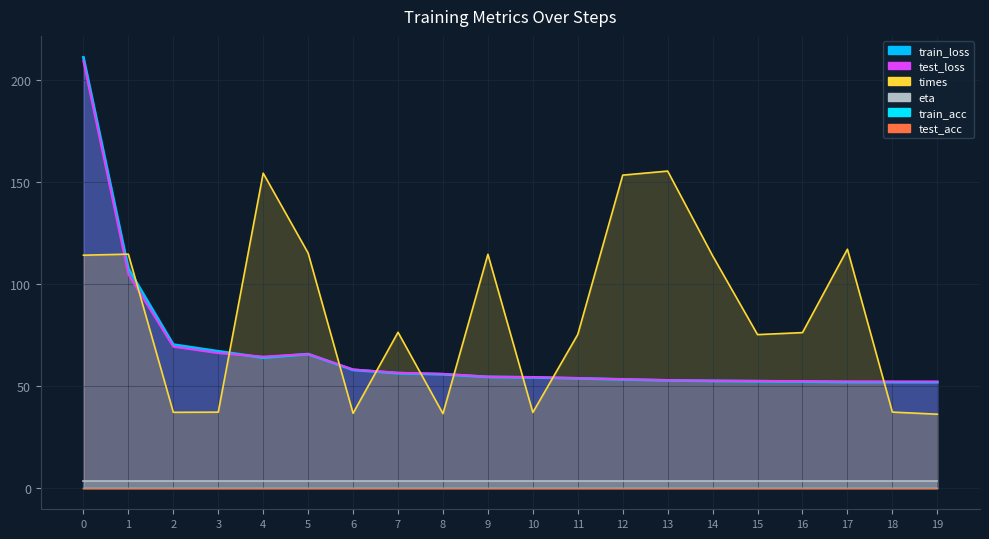

Which series ends up on top after the final intersection of times and test_loss?

test_loss